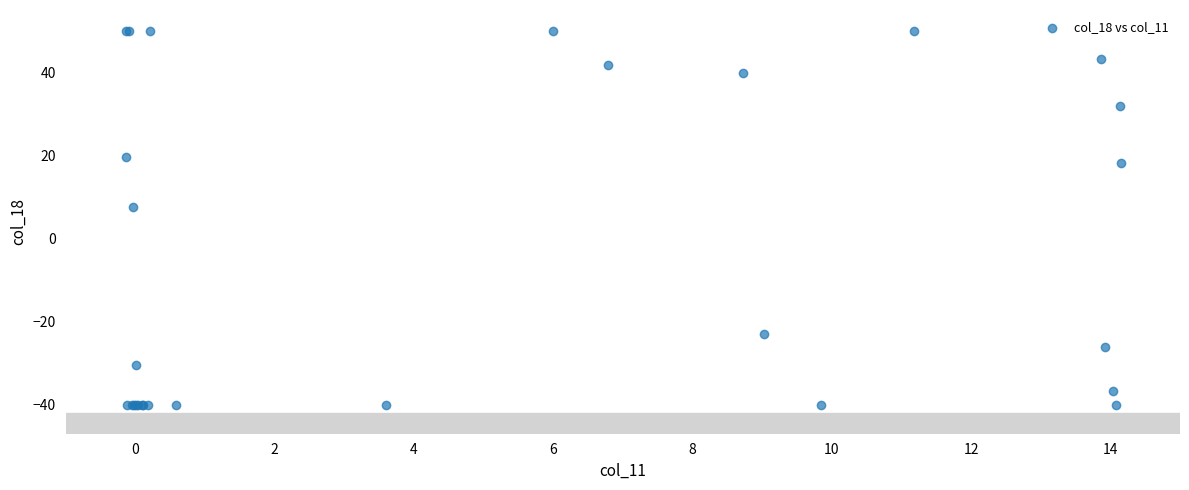

What Y value in the scatter plot is closest to 5?

7.5